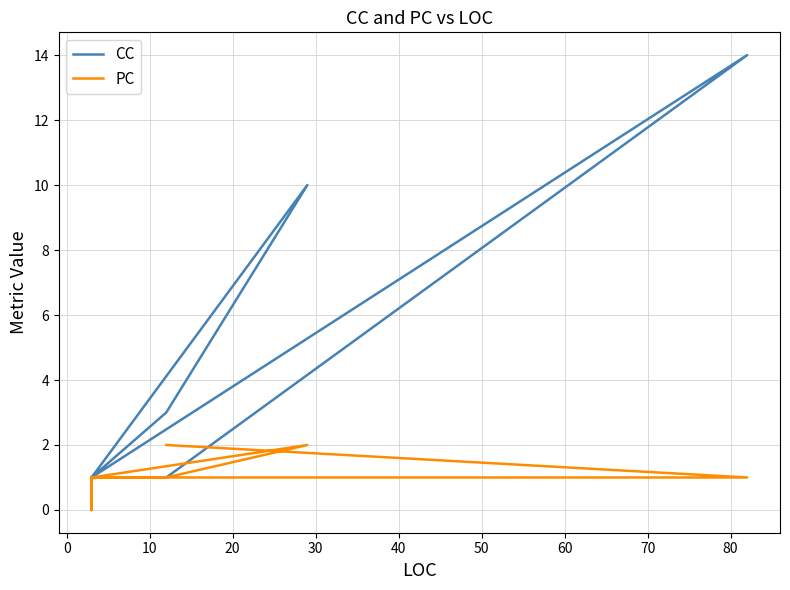

True or false: PC has a value of 0 at 50.

False